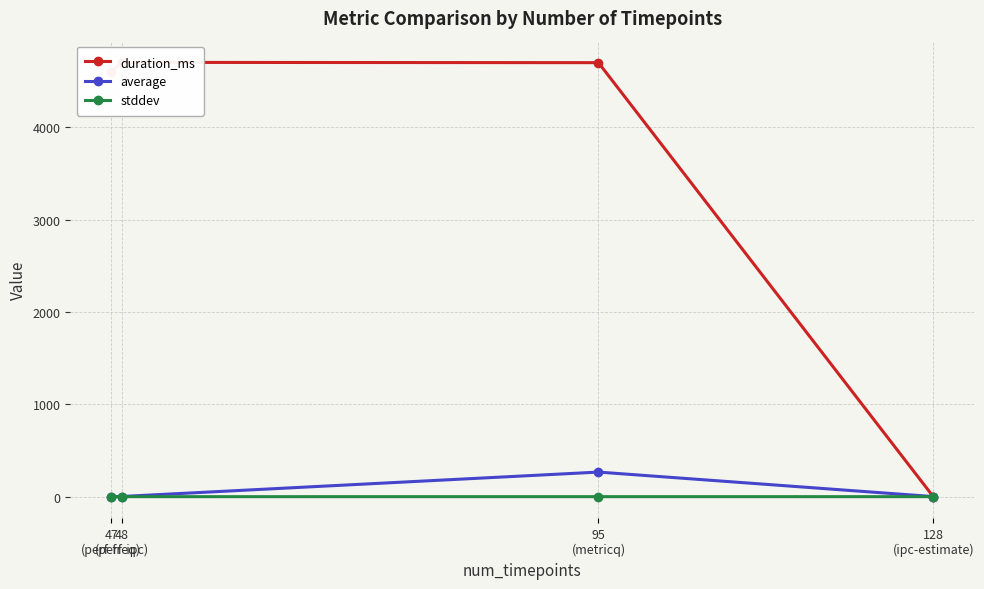

The duration_ms series shows 3145.7 at 128
(ipc-estimate). True or false?

False